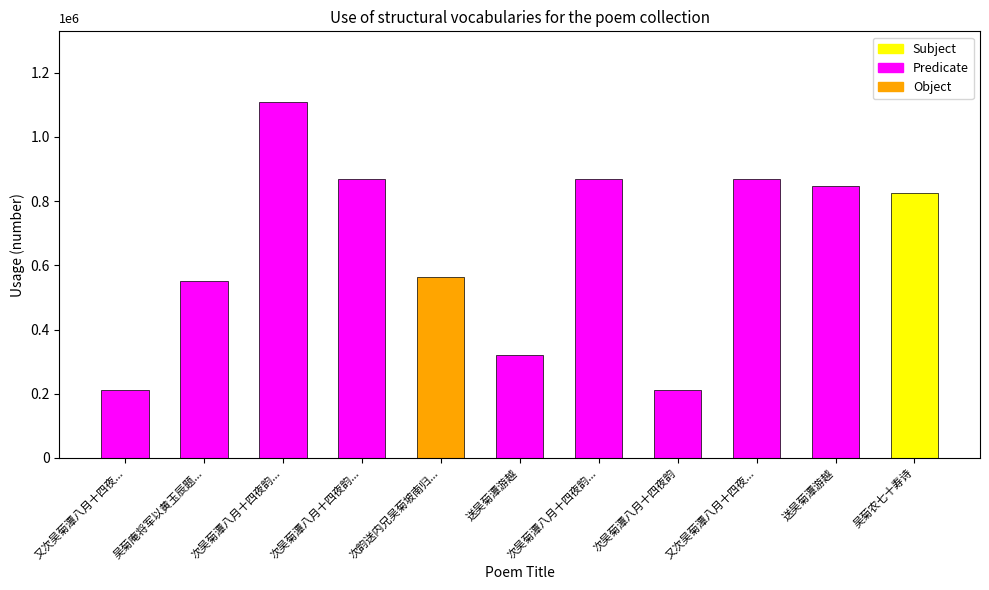

What is the value of the 8th bar from the left?

210498